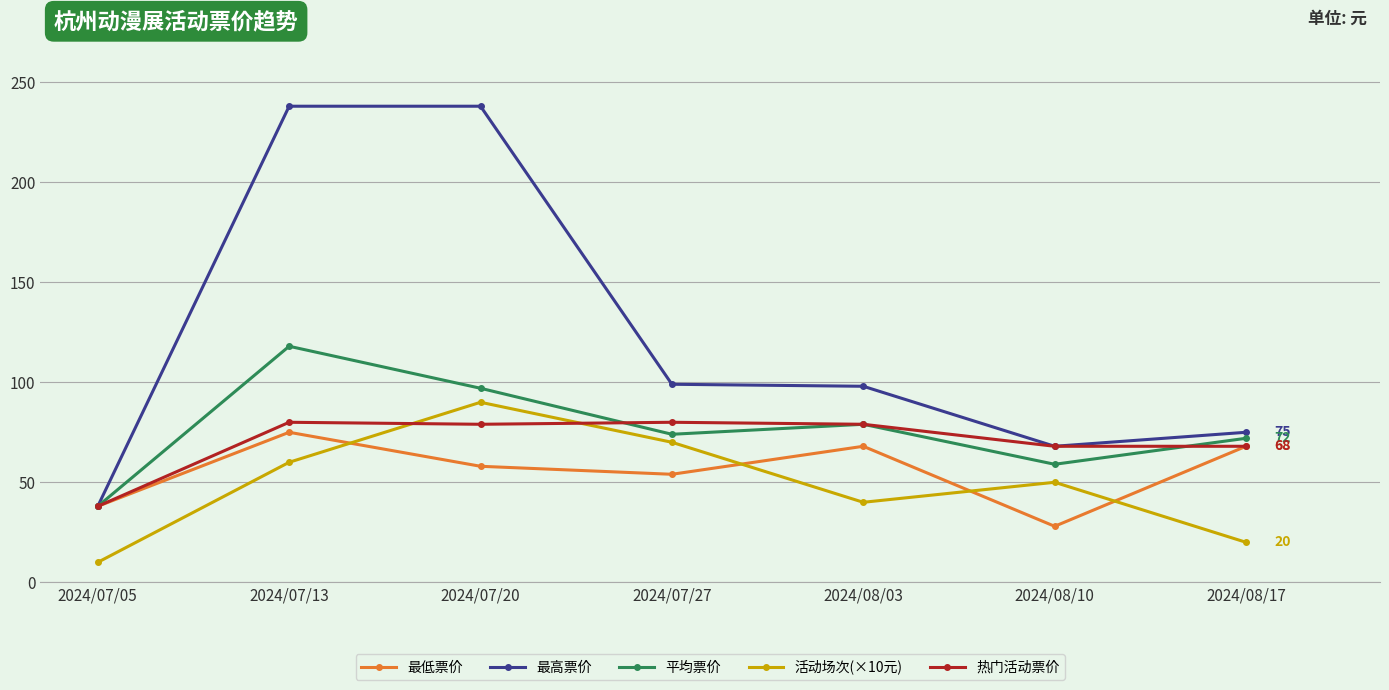

How many data points in 活动场次(×10元) are less than 50?

3